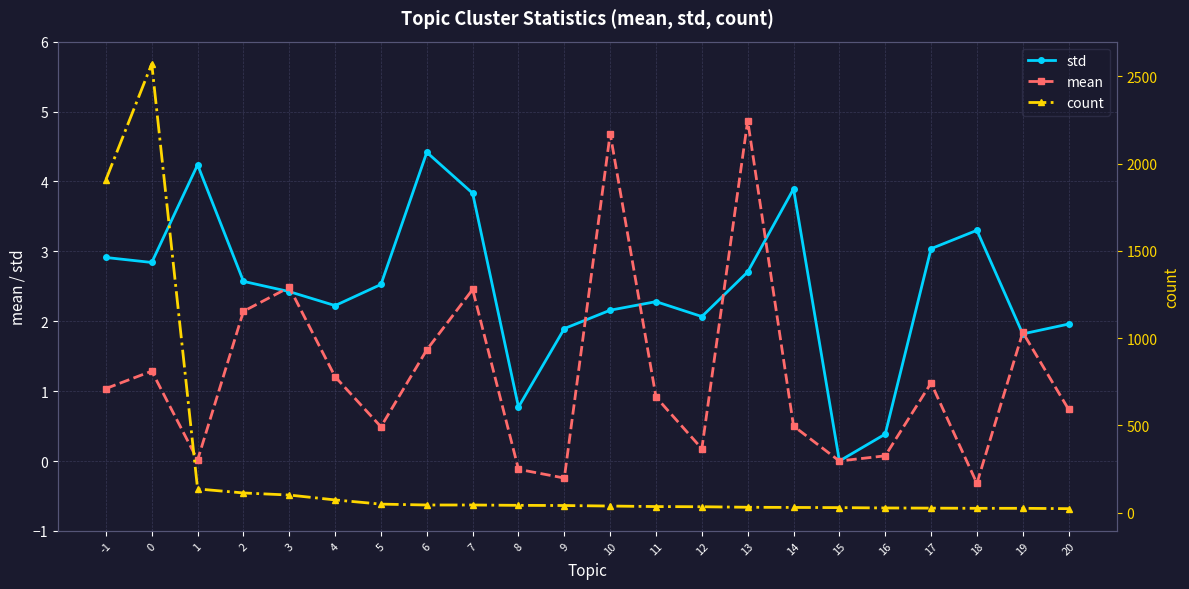

Between -1 and 7, which is larger?

7